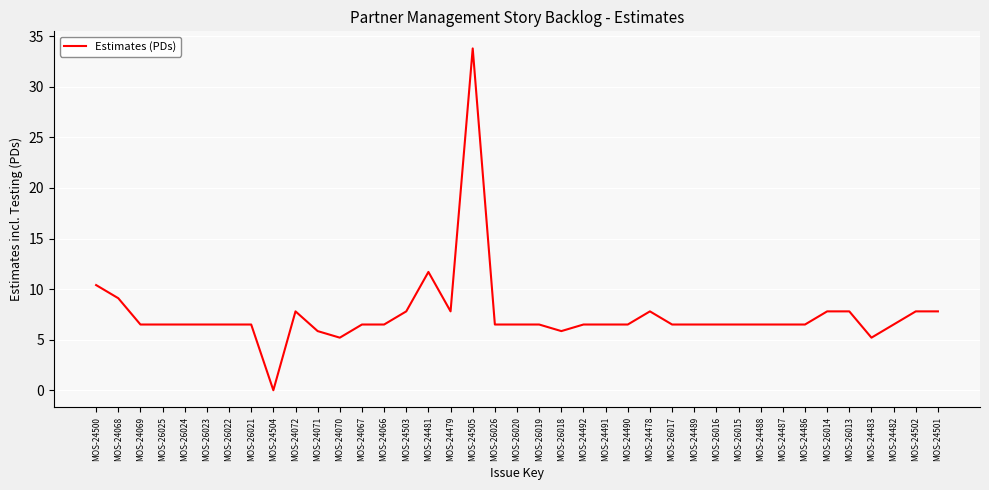

The value at MOS-26024 is 6.5. True or false?

True